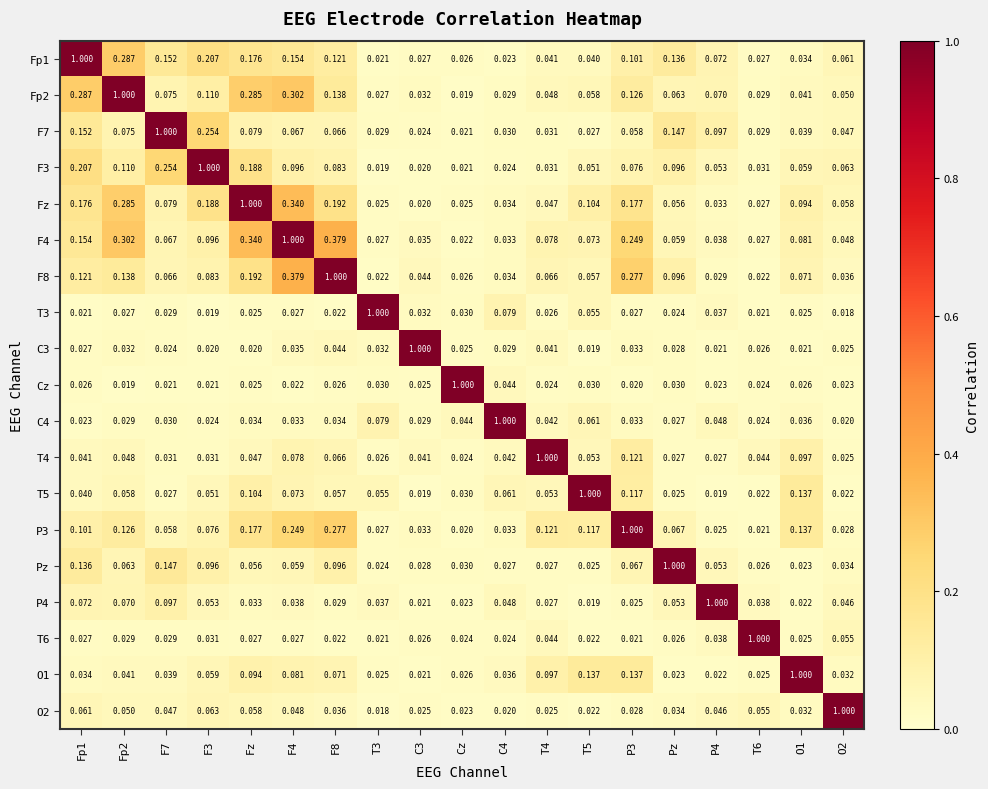

What is the total value across all series at Pz?

2.0